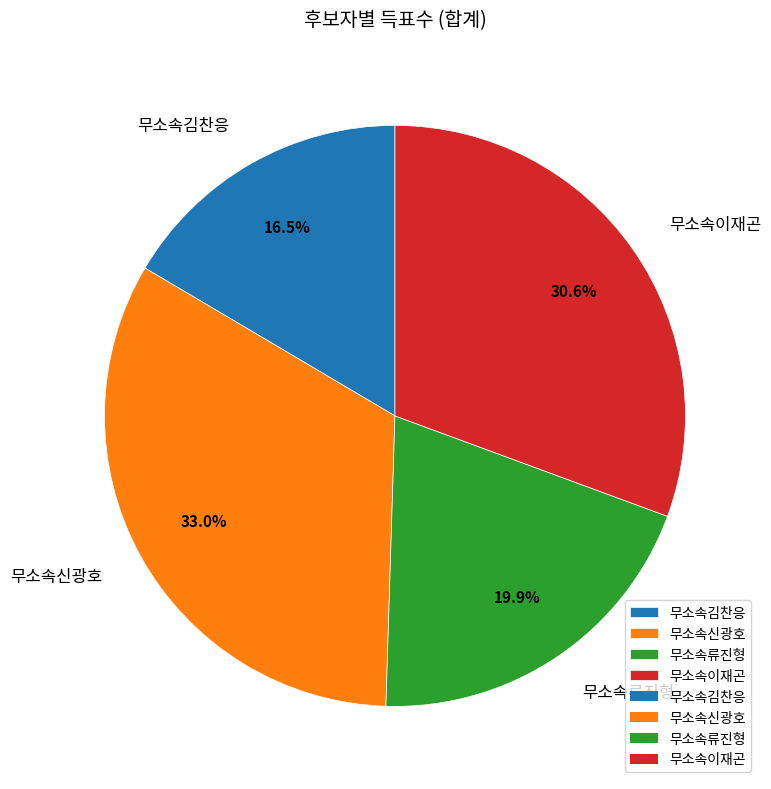

How many segments does this pie chart have?

4